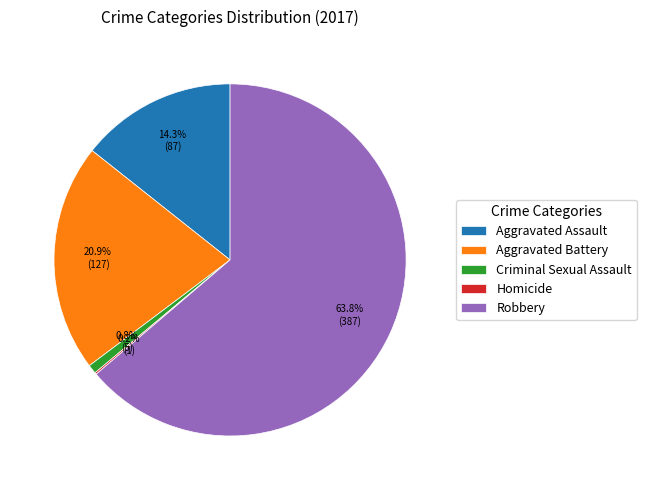

Is there any slice that represents more than half of the pie?

Yes